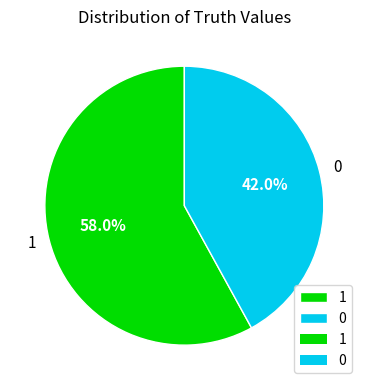

The 1 slice represents 58% of the pie. True or false?

True